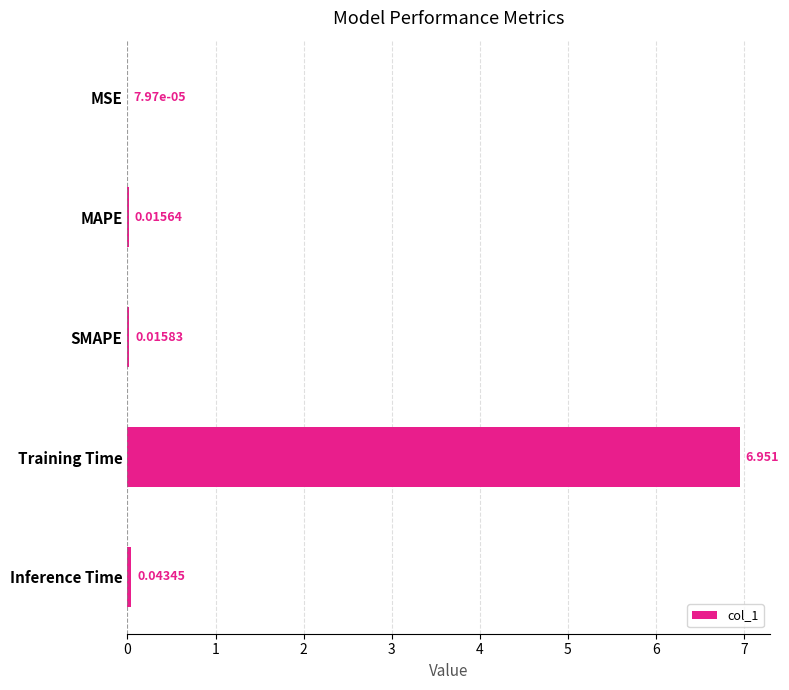

Which has a higher value, Training Time or MAPE?

Training Time